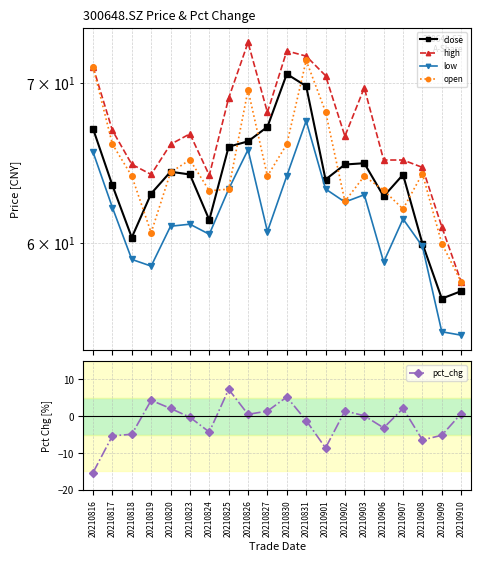

At which label does low reach its peak?

20210831